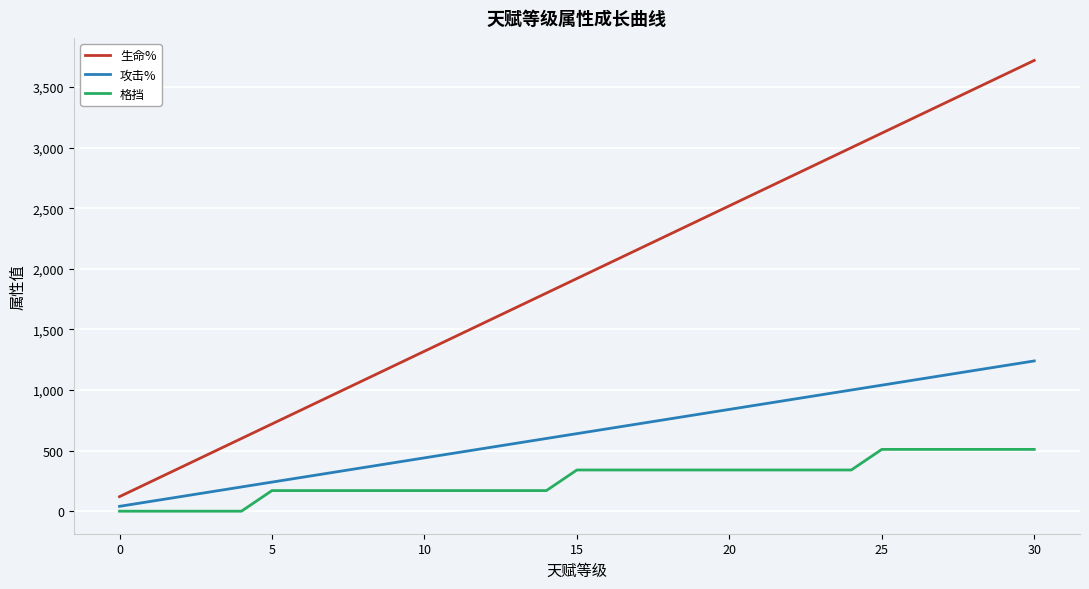

Which series has the largest range (max minus min)?

生命%